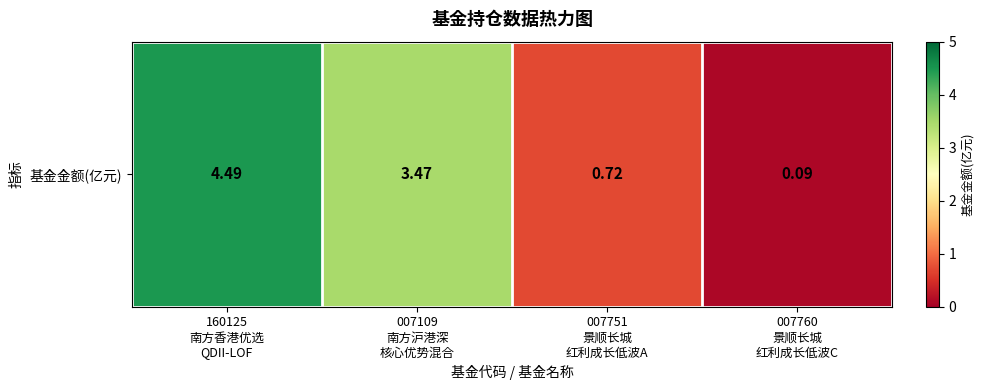

True or false: the data shows 5.3 at 007109
南方沪港深
核心优势混合.

False